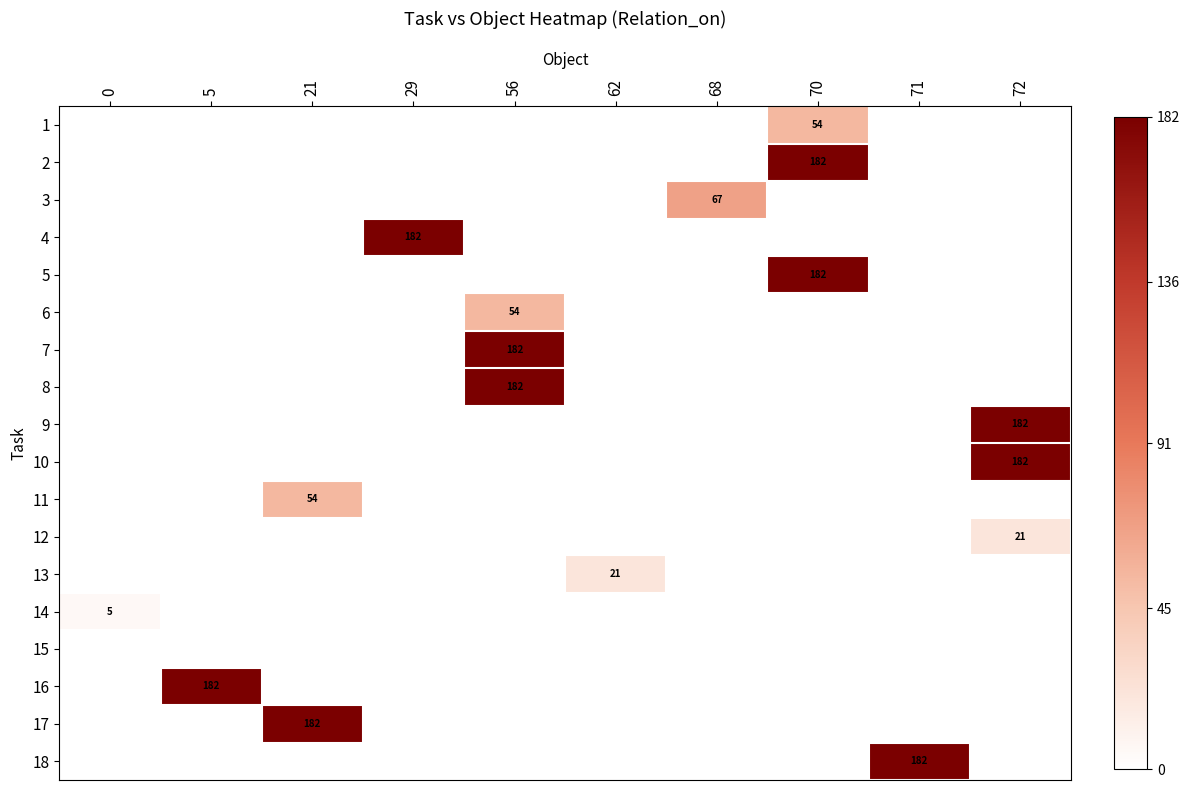

Which series has the widest spread of values?

2